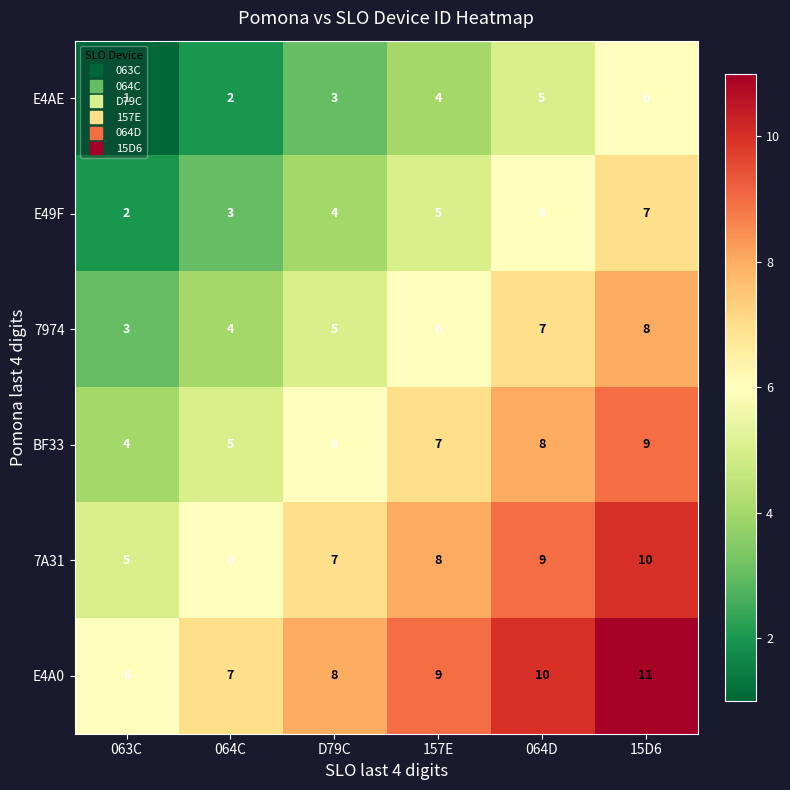

What is the total value across all series at 157E?

39